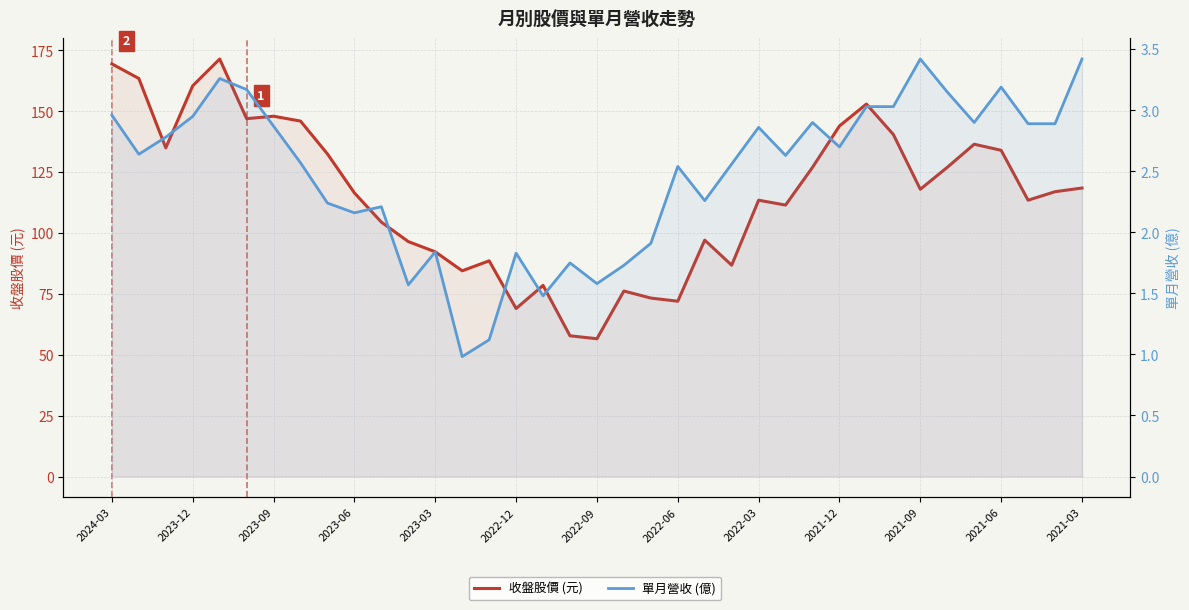

Reading left to right, extract all data points from this chart.

收盤股價 (元): 169.5	163.5	135.0	160.5	171.5	147.0	148.0	146.0	132.5	116.5	104.5	96.5	92.3	84.5	88.6	69.0	78.5	57.8	56.6	76.2	73.3	72.0	97.1	86.8	113.5	111.5	127.0	144.0	153.0	140.5	118.0	127.0	136.5	134.0	113.5	117.0	118.5
單月營收 (億): 3.0	2.6	2.8	3.0	3.3	3.2	2.9	2.6	2.2	2.2	2.2	1.6	1.8	1.0	1.1	1.8	1.5	1.8	1.6	1.7	1.9	2.5	2.3	2.6	2.9	2.6	2.9	2.7	3.0	3.0	3.4	3.1	2.9	3.2	2.9	2.9	3.4